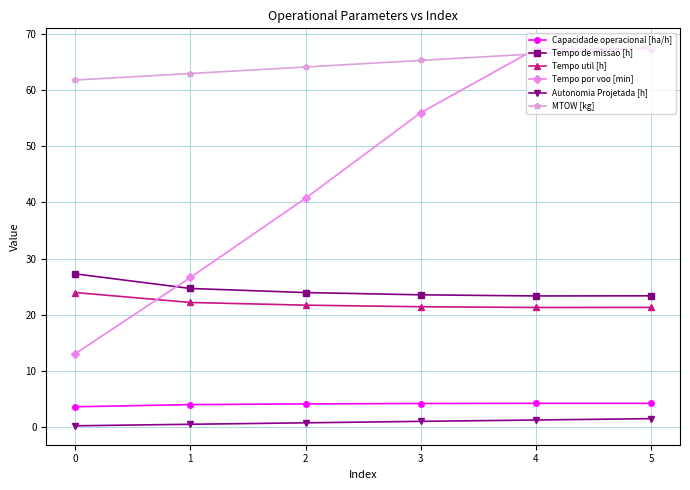

True or false: Capacidade operacional [ha/h] and Tempo por voo [min] intersect in this chart.

False